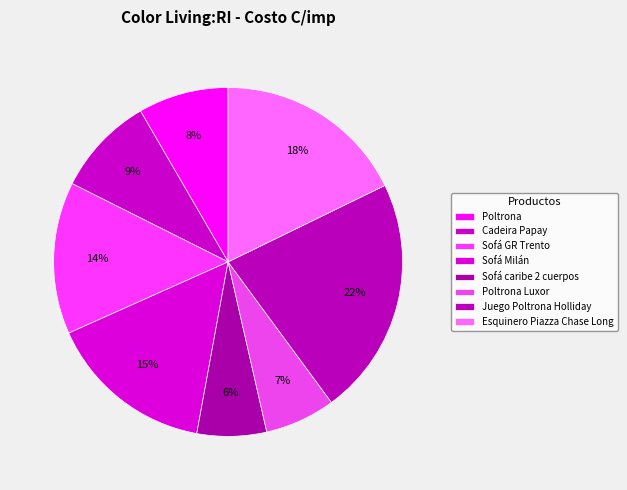

To the nearest percent, what is the difference between the largest and smallest slice percentages?

16%